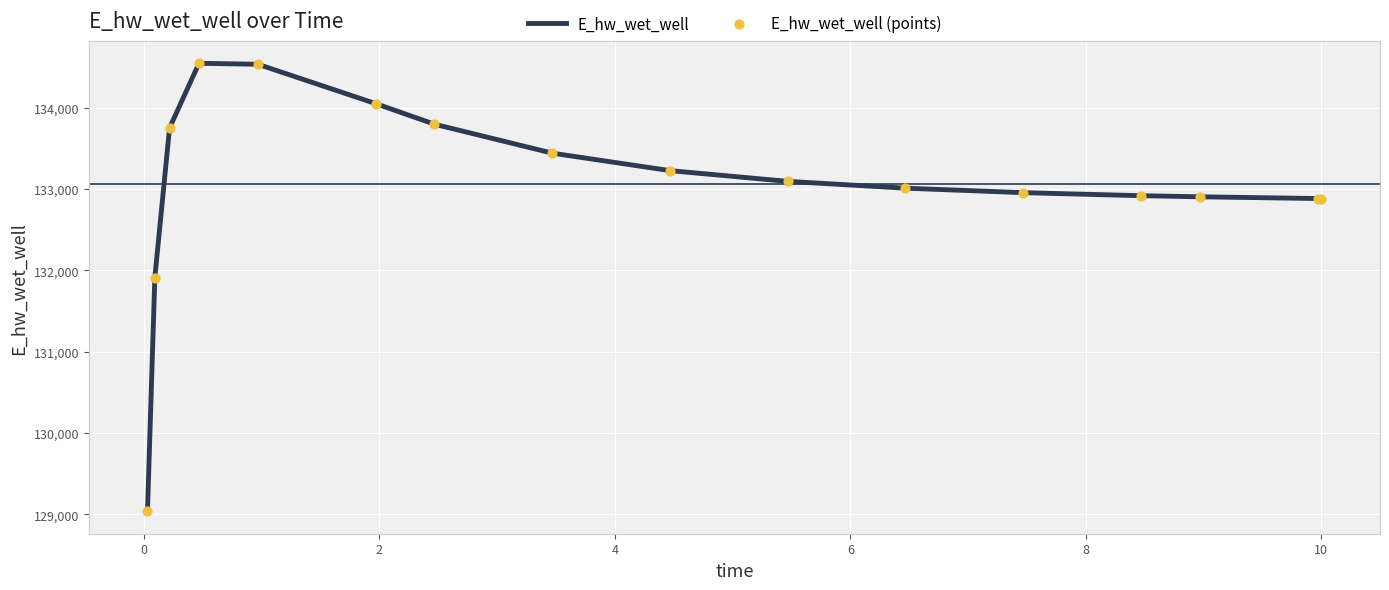

What is the greatest value displayed?

134543.7